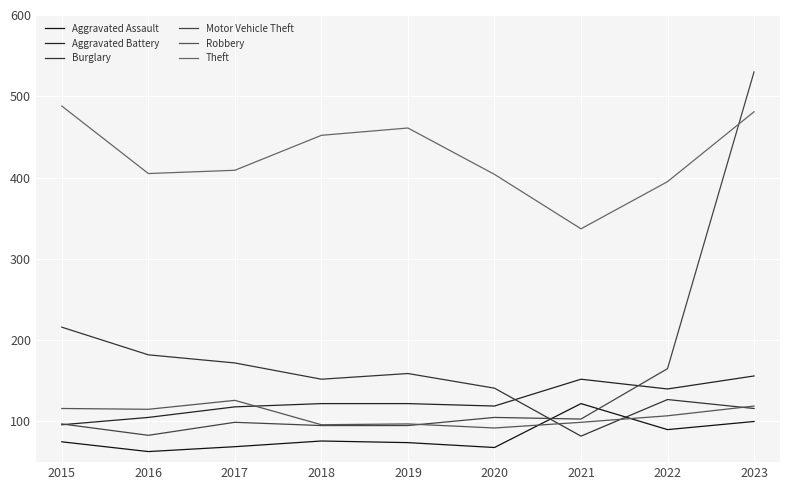

At 2019, list the series in order from largest to smallest.

Theft, Burglary, Aggravated Battery, Robbery, Motor Vehicle Theft, Aggravated Assault